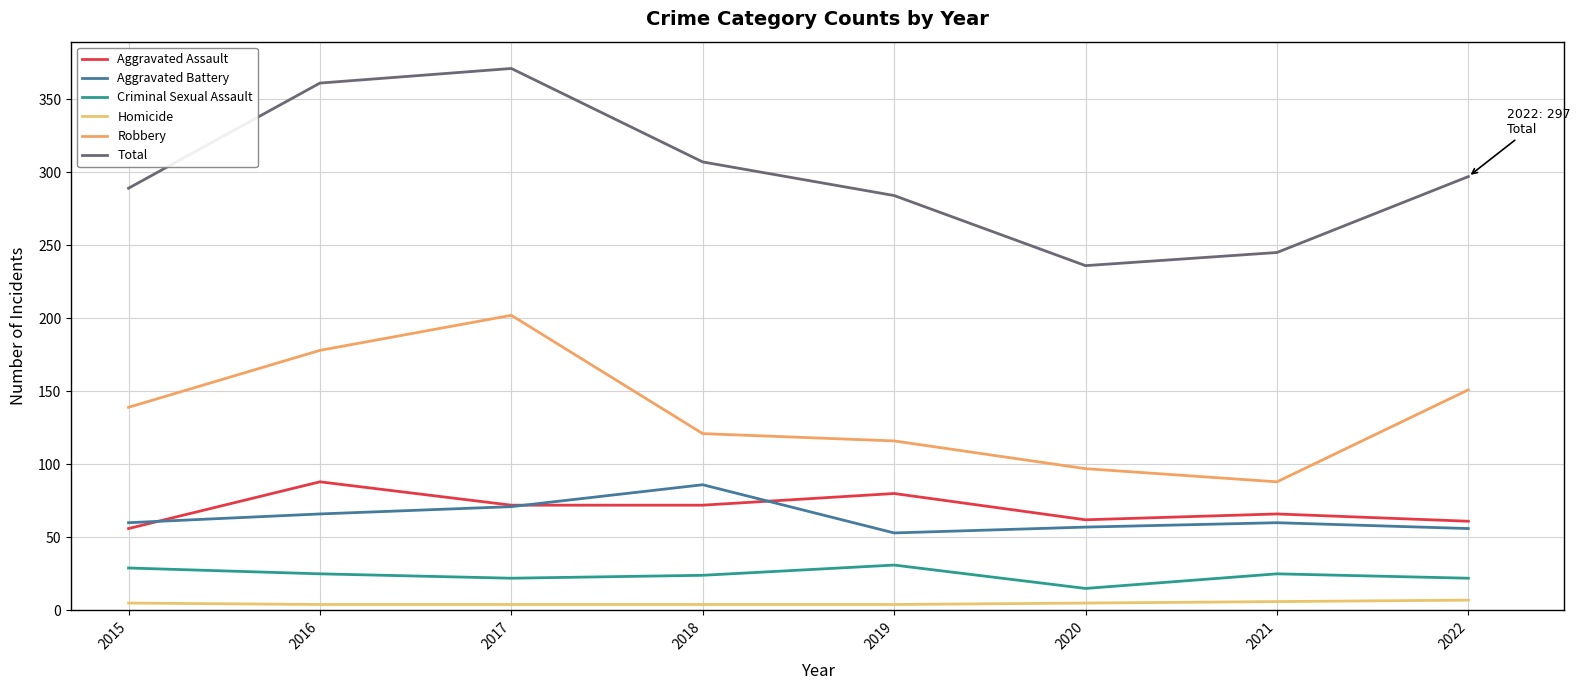

Which label corresponds to the smallest value in the chart?

2016